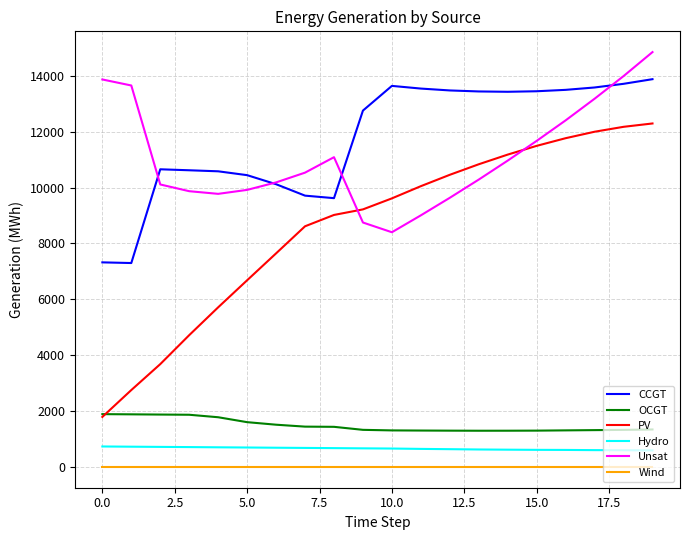

Which series ends up on top after the final intersection of Unsat and CCGT?

Unsat